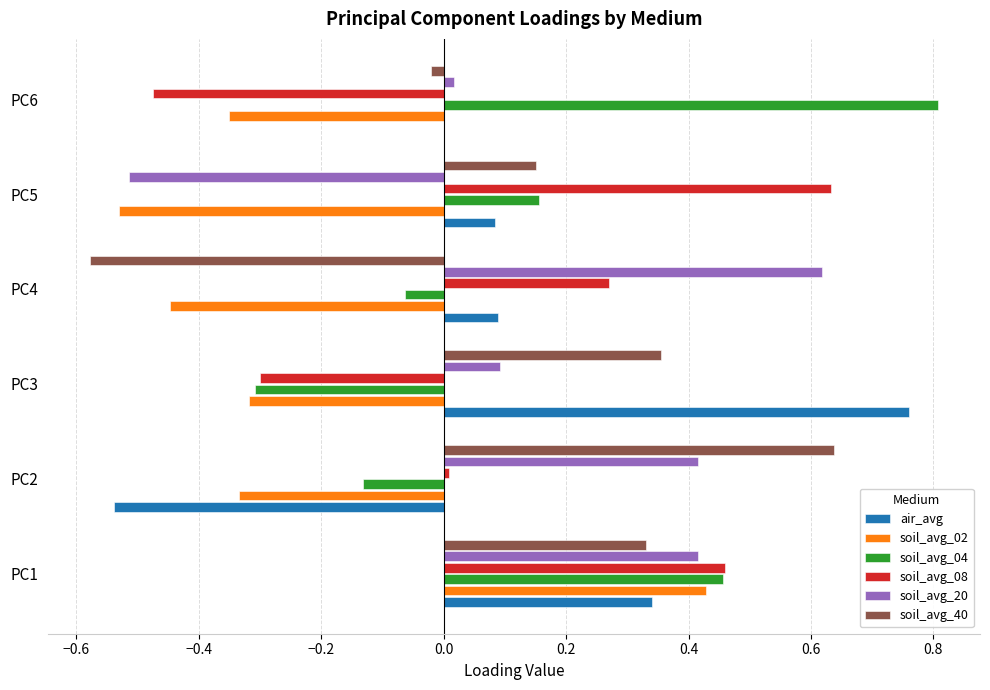

What is the sum of all soil_avg_02 values?

-1.6